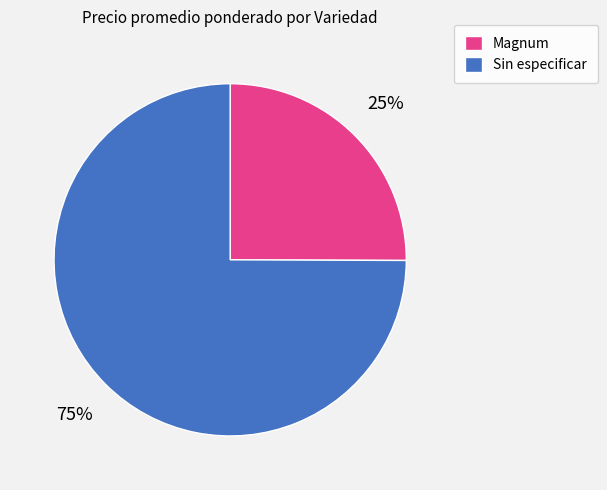

Between Sin especificar and Magnum, which is larger?

Sin especificar